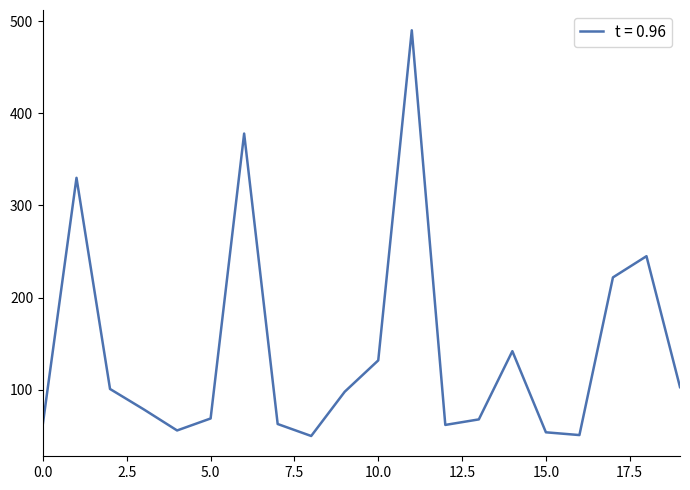

What is the maximum value shown in the chart?

490